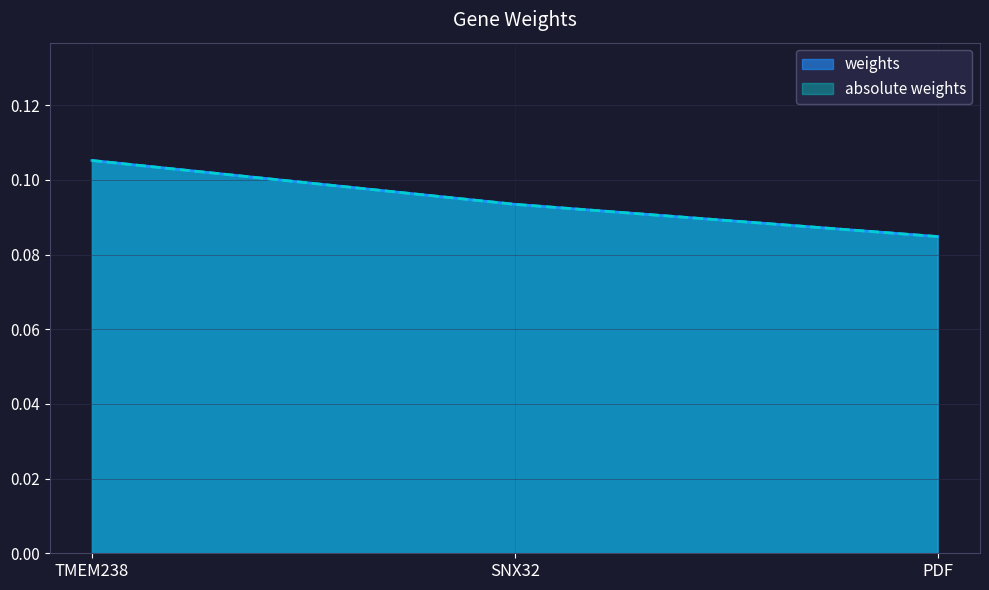

How many data points does each series have?

3